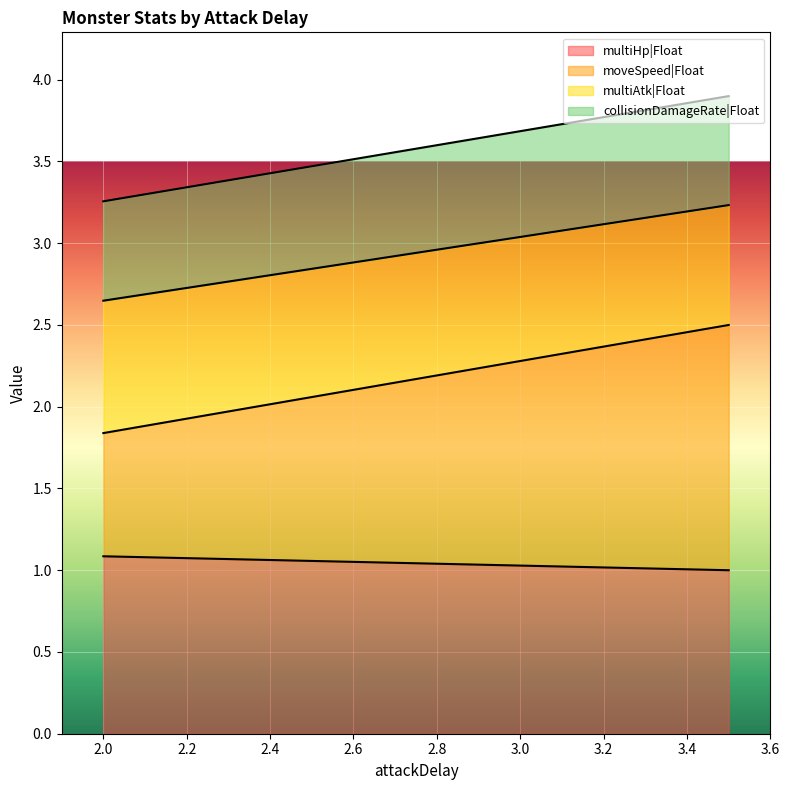

True or false: collisionDamageRate|Float and multiHp|Float intersect in this chart.

False